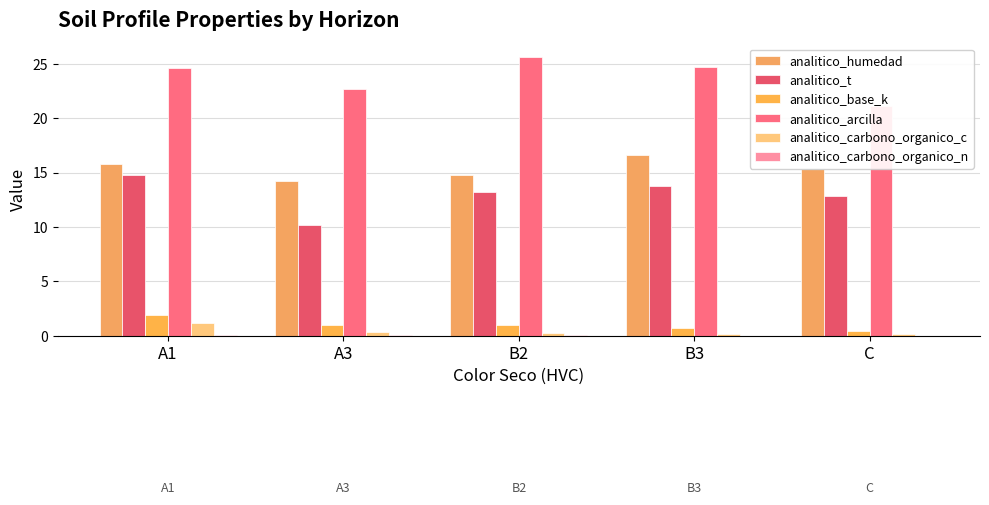

What is the difference between the second highest and minimum values in the analitico_arcilla series?

3.6